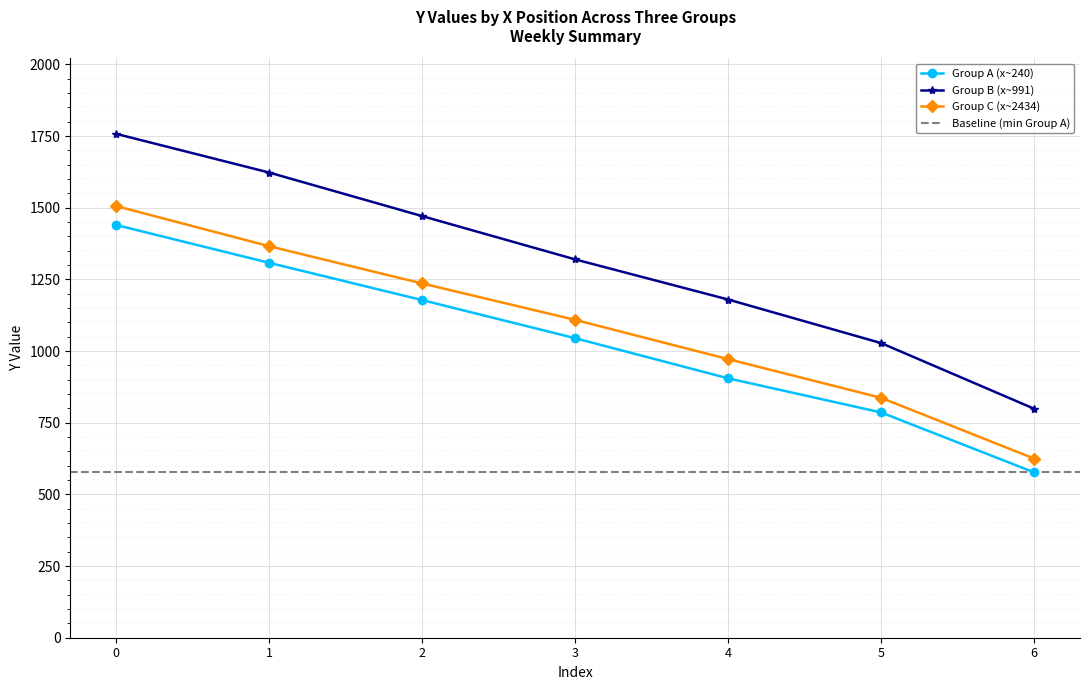

How many lines are shown in the chart?

3